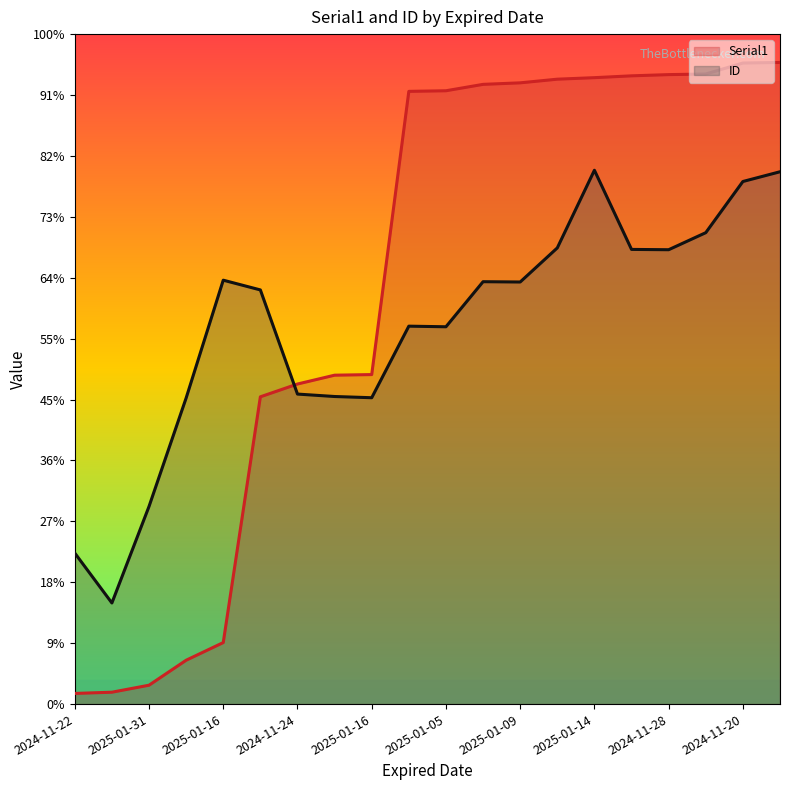

Rank the series by their average value, from lowest to highest.

ID, Serial1